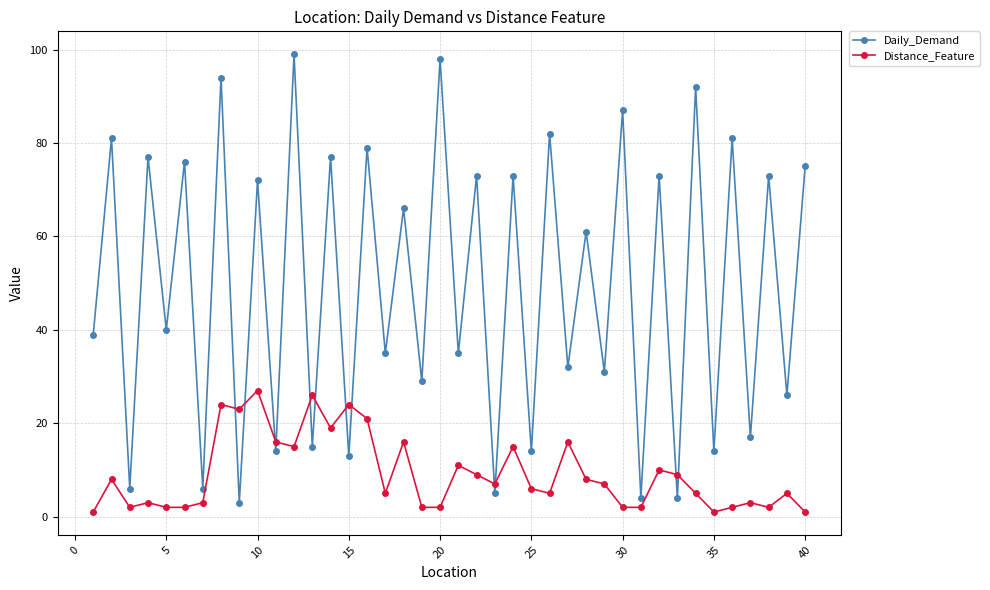

What is the maximum value shown in the chart?

99